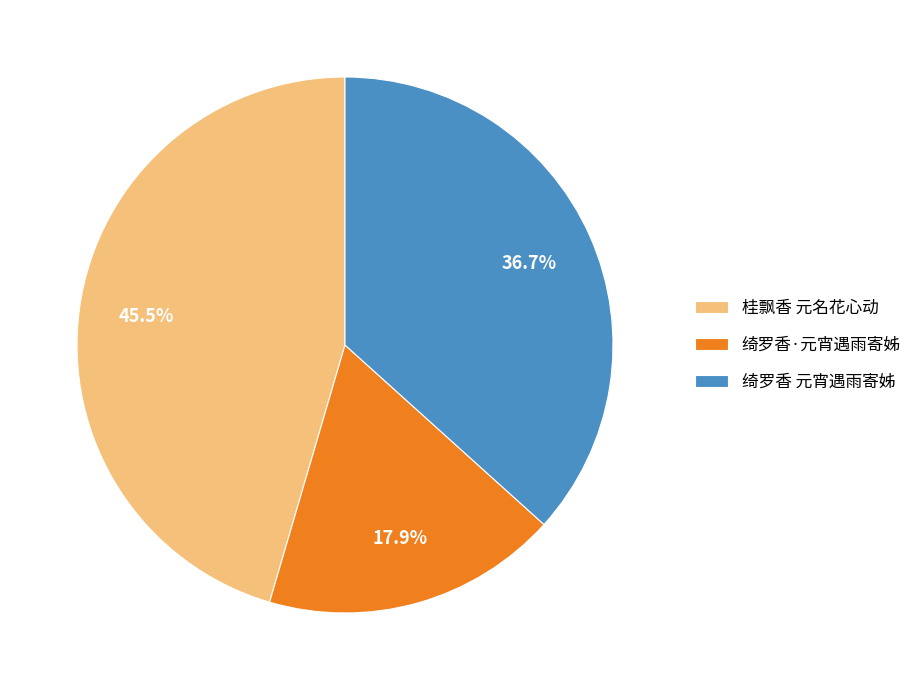

How many segments does this pie chart have?

3